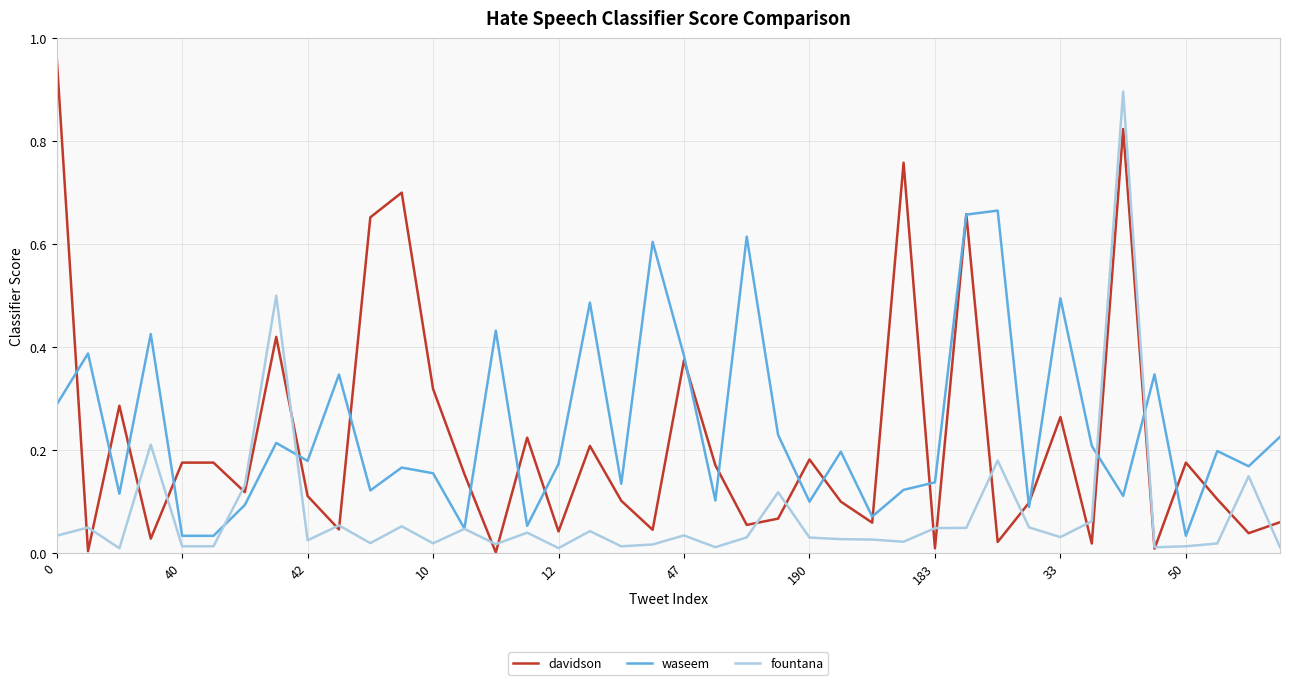

Which series has the largest range (max minus min)?

davidson